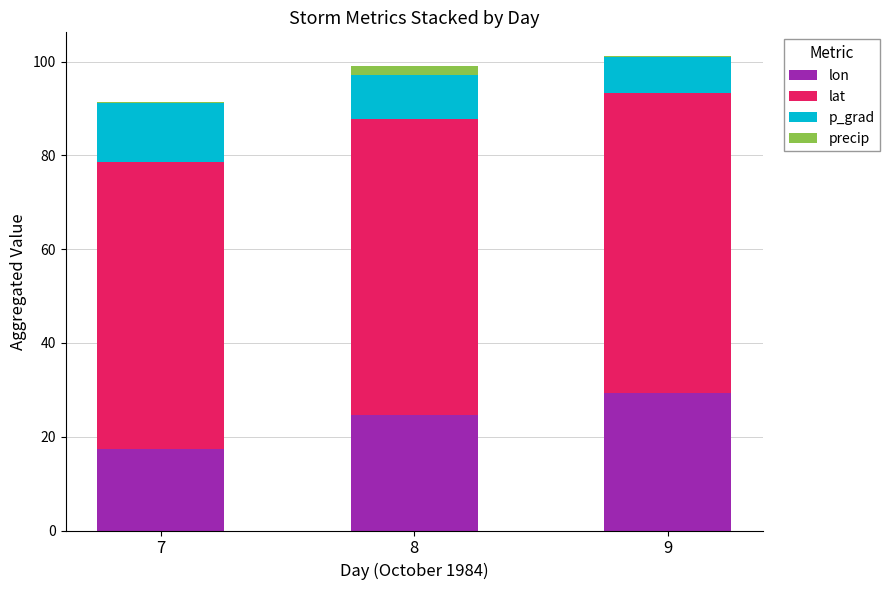

How many data points does each series have?

3